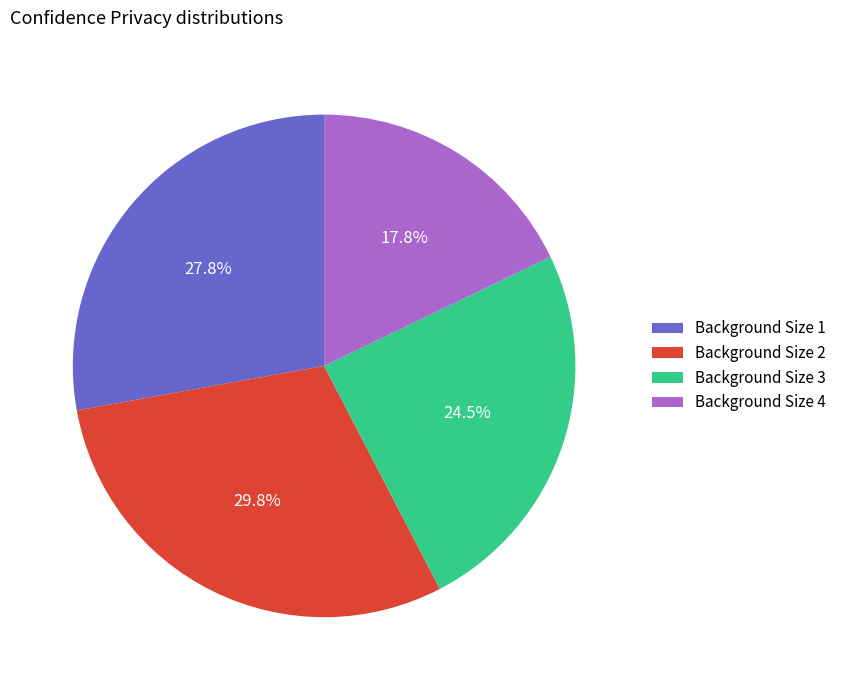

What is the ratio of the value at Background Size 1 to the value at Background Size 4?

1.6